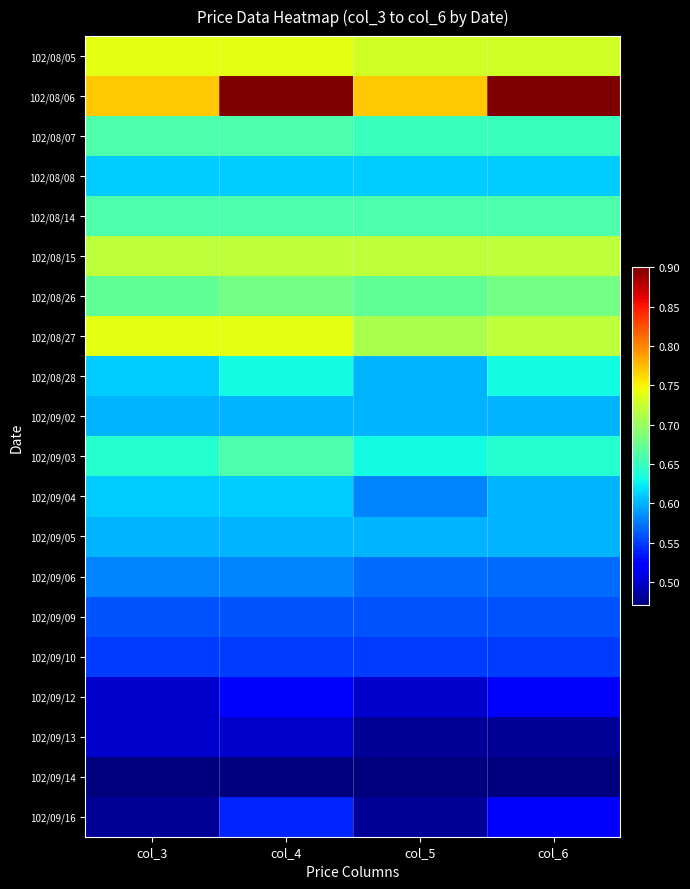

Reading right to left, list all the values displayed in this chart.

102/08/05: col_6=0.7	col_5=0.7	col_4=0.7	col_3=0.7
102/08/06: col_6=0.9	col_5=0.8	col_4=0.9	col_3=0.8
102/08/07: col_6=0.7	col_5=0.7	col_4=0.7	col_3=0.7
102/08/08: col_6=0.6	col_5=0.6	col_4=0.6	col_3=0.6
102/08/14: col_6=0.7	col_5=0.7	col_4=0.7	col_3=0.7
102/08/15: col_6=0.7	col_5=0.7	col_4=0.7	col_3=0.7
102/08/26: col_6=0.7	col_5=0.7	col_4=0.7	col_3=0.7
102/08/27: col_6=0.7	col_5=0.7	col_4=0.7	col_3=0.7
102/08/28: col_6=0.6	col_5=0.6	col_4=0.6	col_3=0.6
102/09/02: col_6=0.6	col_5=0.6	col_4=0.6	col_3=0.6
102/09/03: col_6=0.6	col_5=0.6	col_4=0.7	col_3=0.6
102/09/04: col_6=0.6	col_5=0.6	col_4=0.6	col_3=0.6
102/09/05: col_6=0.6	col_5=0.6	col_4=0.6	col_3=0.6
102/09/06: col_6=0.6	col_5=0.6	col_4=0.6	col_3=0.6
102/09/09: col_6=0.6	col_5=0.6	col_4=0.6	col_3=0.6
102/09/10: col_6=0.6	col_5=0.6	col_4=0.6	col_3=0.6
102/09/12: col_6=0.5	col_5=0.5	col_4=0.5	col_3=0.5
102/09/13: col_6=0.5	col_5=0.5	col_4=0.5	col_3=0.5
102/09/14: col_6=0.5	col_5=0.5	col_4=0.5	col_3=0.5
102/09/16: col_6=0.5	col_5=0.5	col_4=0.5	col_3=0.5